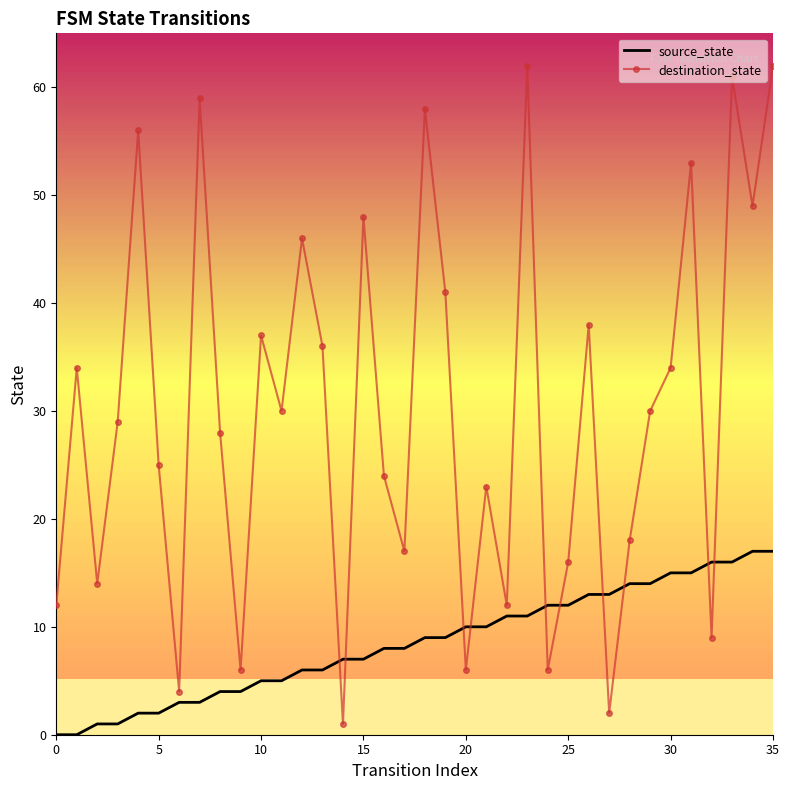

Reading left to right, transcribe all the data shown in this chart.

source_state: 0	0	1	1	2	2	3	3	4	4	5	5	6	6	7	7	8	8	9	9	10	10	11	11	12	12	13	13	14	14	15	15	16	16	17	17
destination_state: 12	34	14	29	56	25	4	59	28	6	37	30	46	36	1	48	24	17	58	41	6	23	12	62	6	16	38	2	18	30	34	53	9	61	49	62